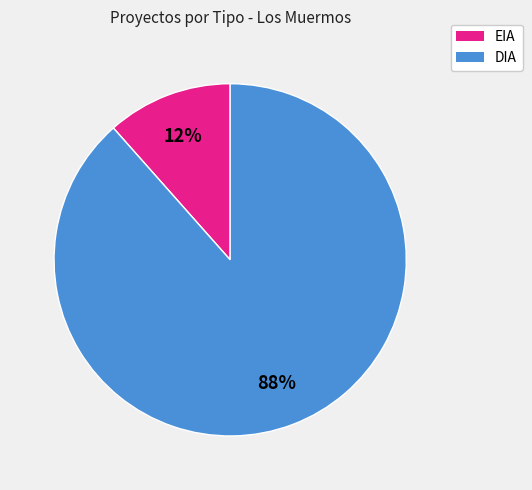

Is it true that EIA is 12% of the pie?

True